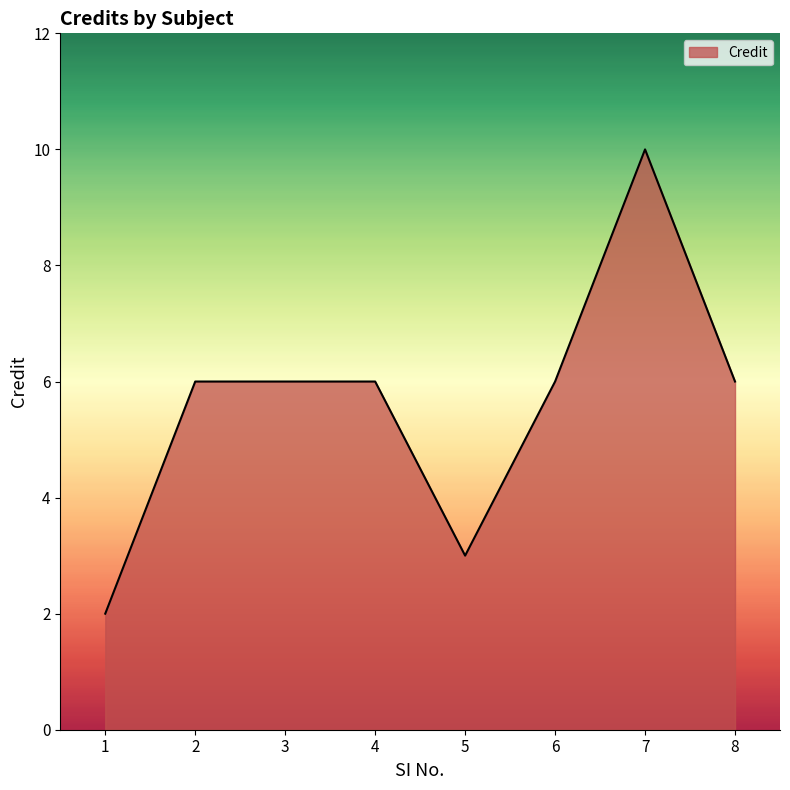

Does the chart display data point markers on the line(s)?

No